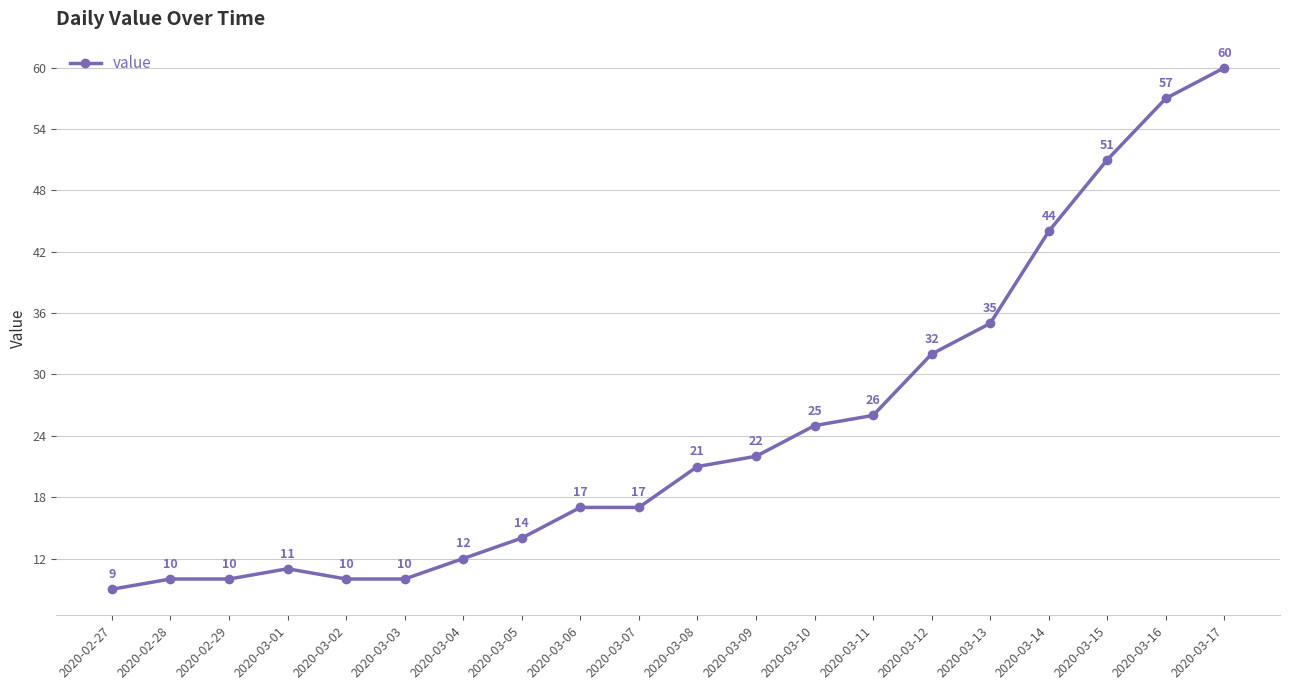

How many lines are shown in the chart?

1